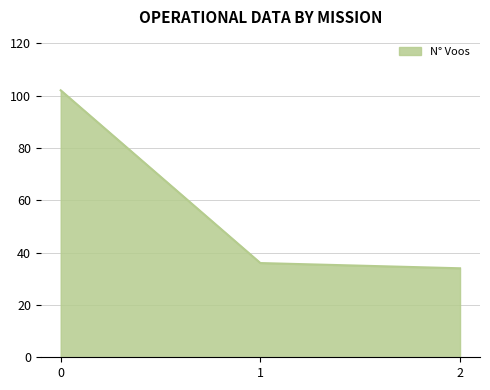

Reading left to right, list all the values displayed in this chart.

102	36	34